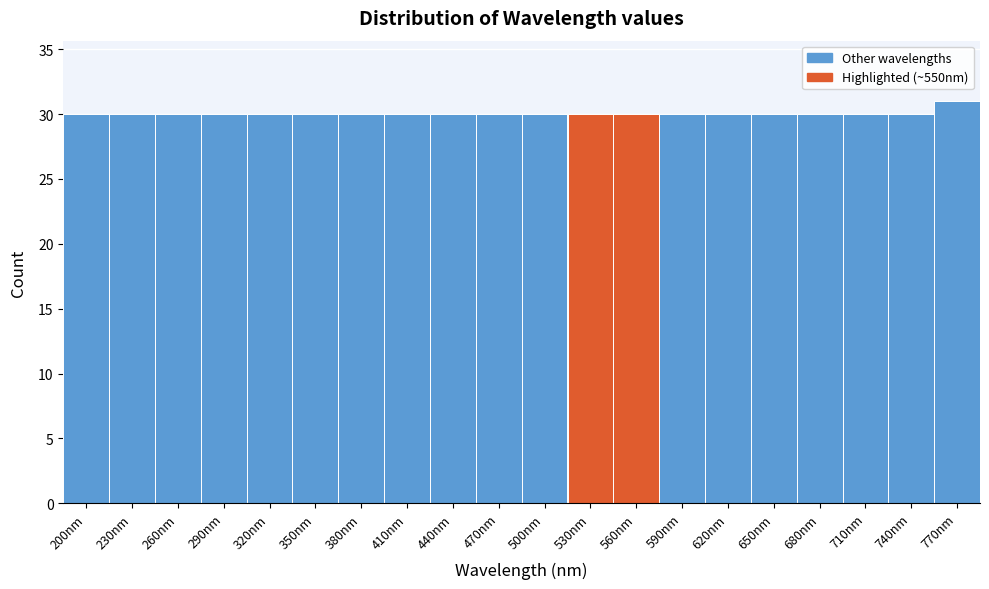

Reading left to right, what are all the values shown in this chart?

30	30	30	30	30	30	30	30	30	30	30	30	30	30	30	30	30	30	30	31